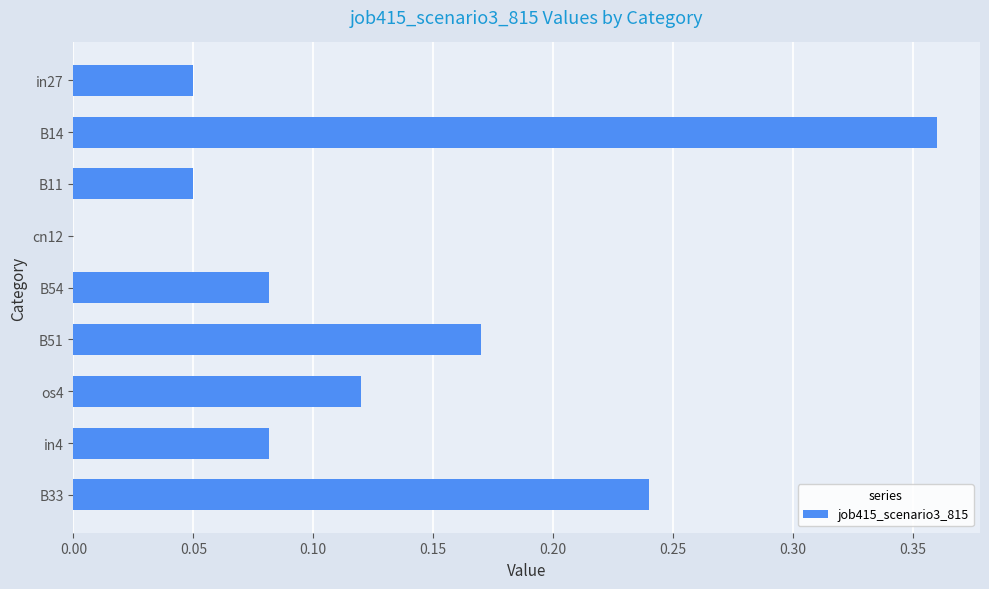

Are the bars horizontal?

Yes